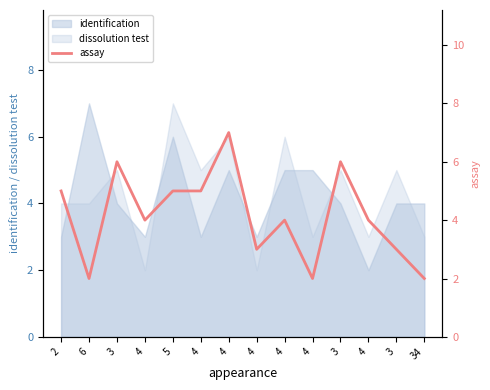

At which category does the chart reach its peak across all series?

4